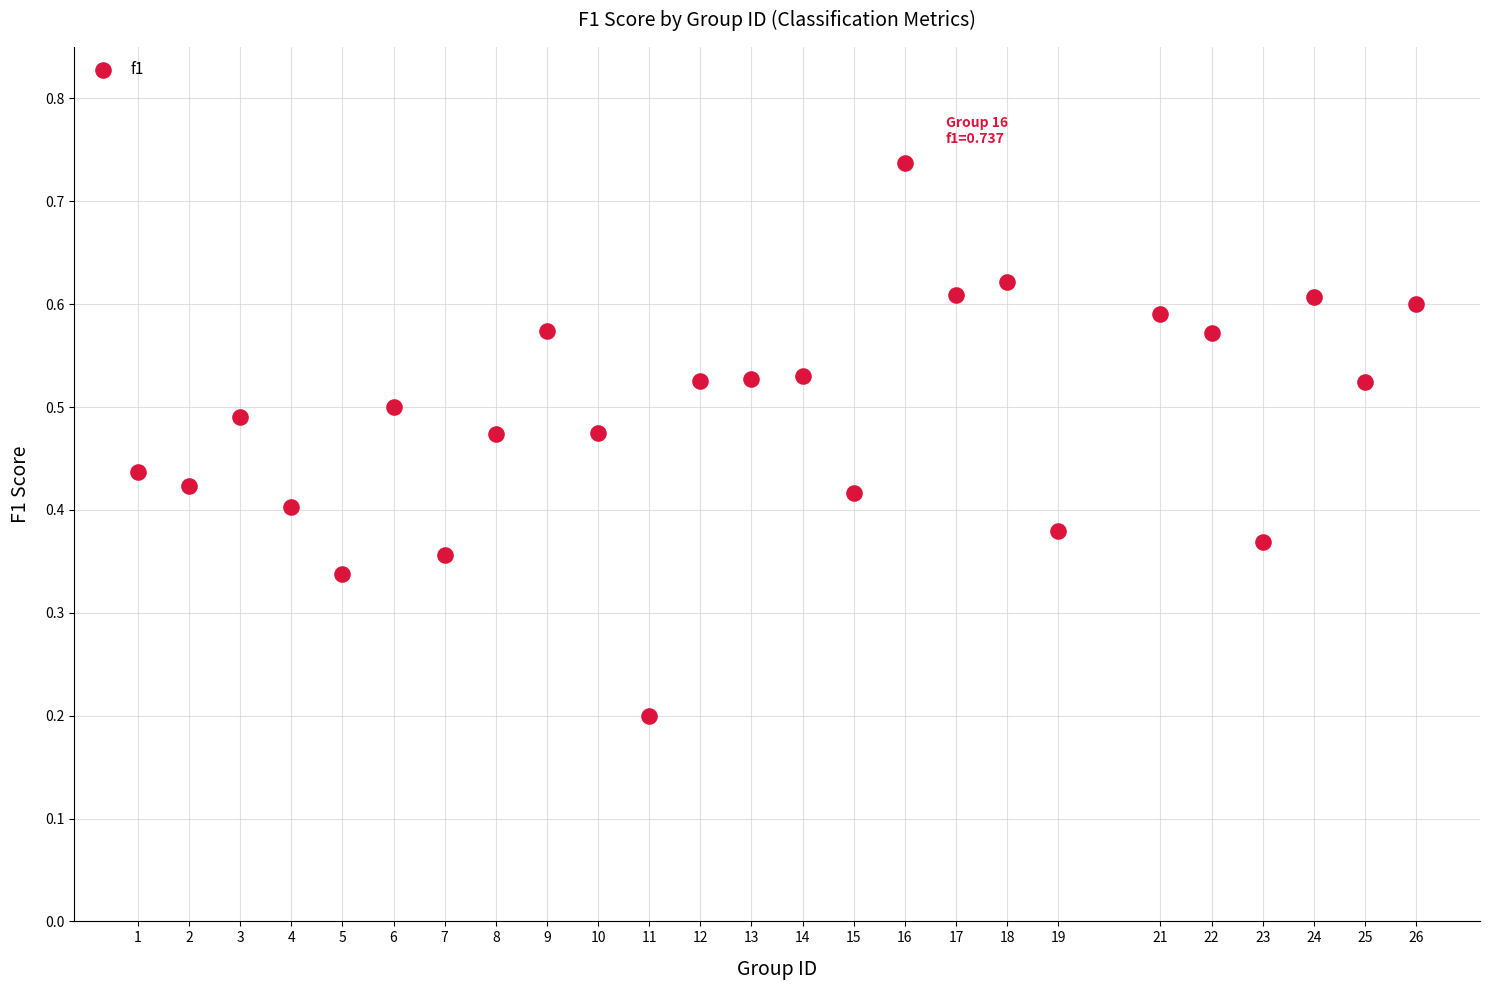

What is the range of X values (max minus min)?

25.0